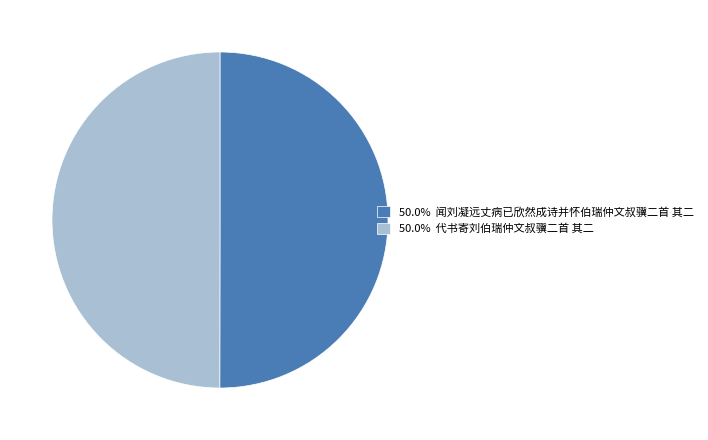

What is the ratio of the value at 50.0% 代书寄刘伯瑞仲文叔骥二首 其二 to the value at 50.0% 闻刘凝远丈病已欣然成诗并怀伯瑞仲文叔骥二首 其二?

1.0